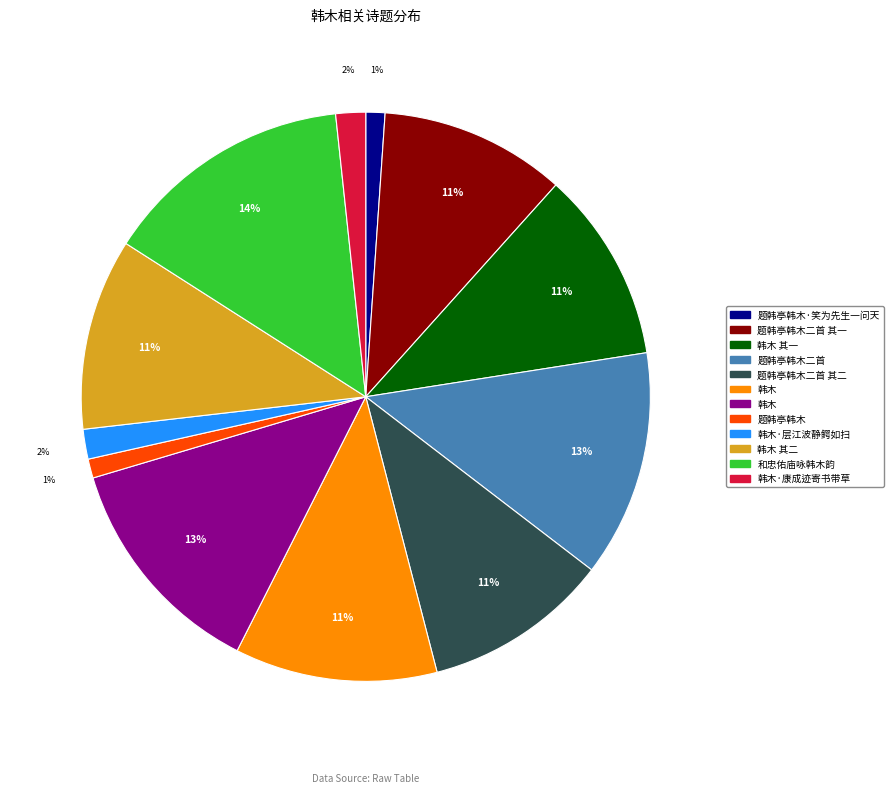

Is there a majority slice in this chart?

No